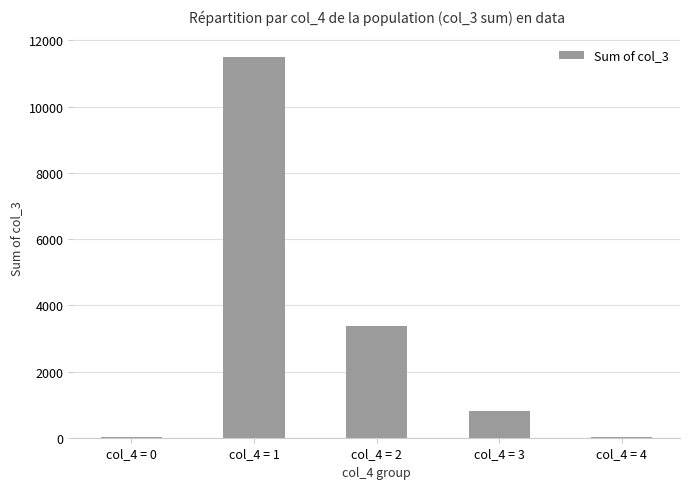

Is it true that the value at col_4 = 1 is 7677?

False